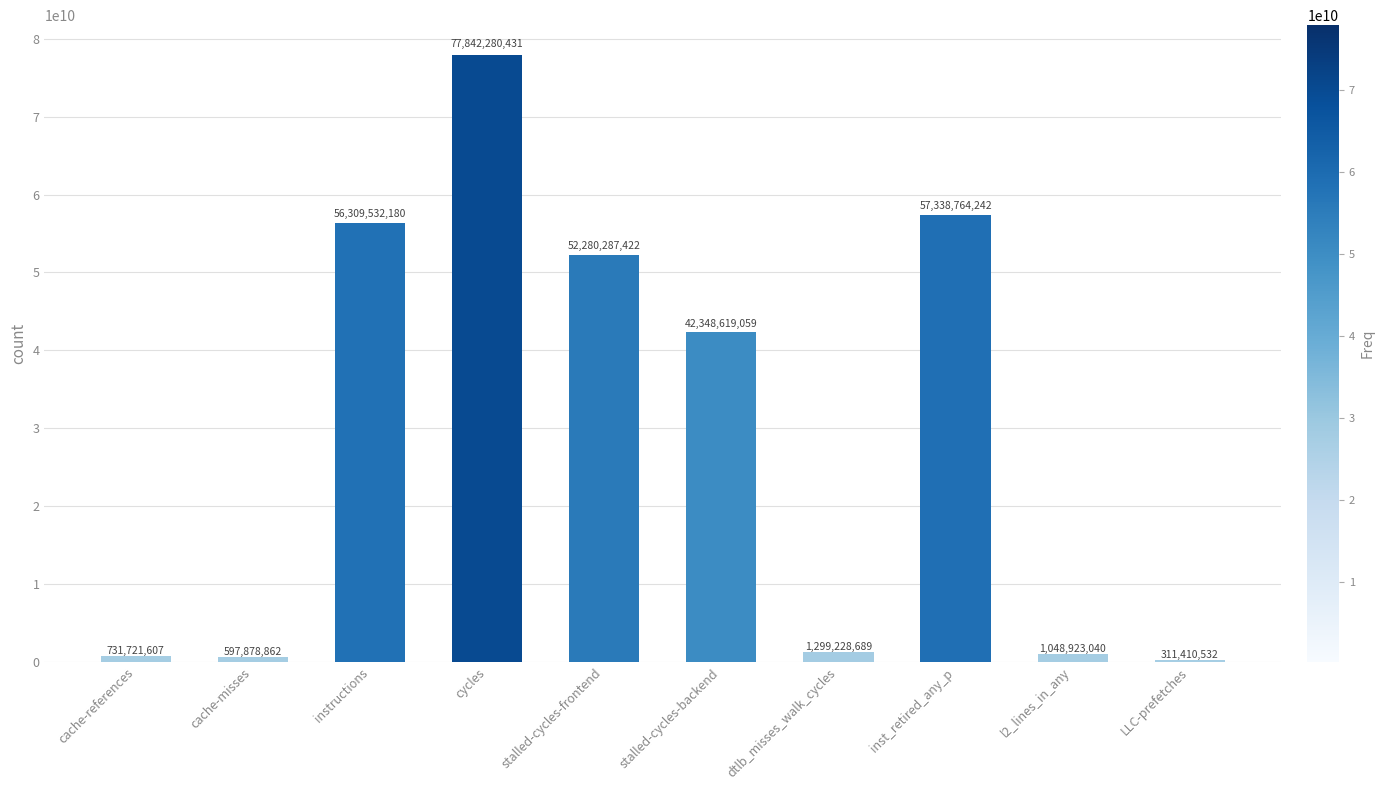

What is the difference between the values at stalled-cycles-frontend and cycles?

25561993009